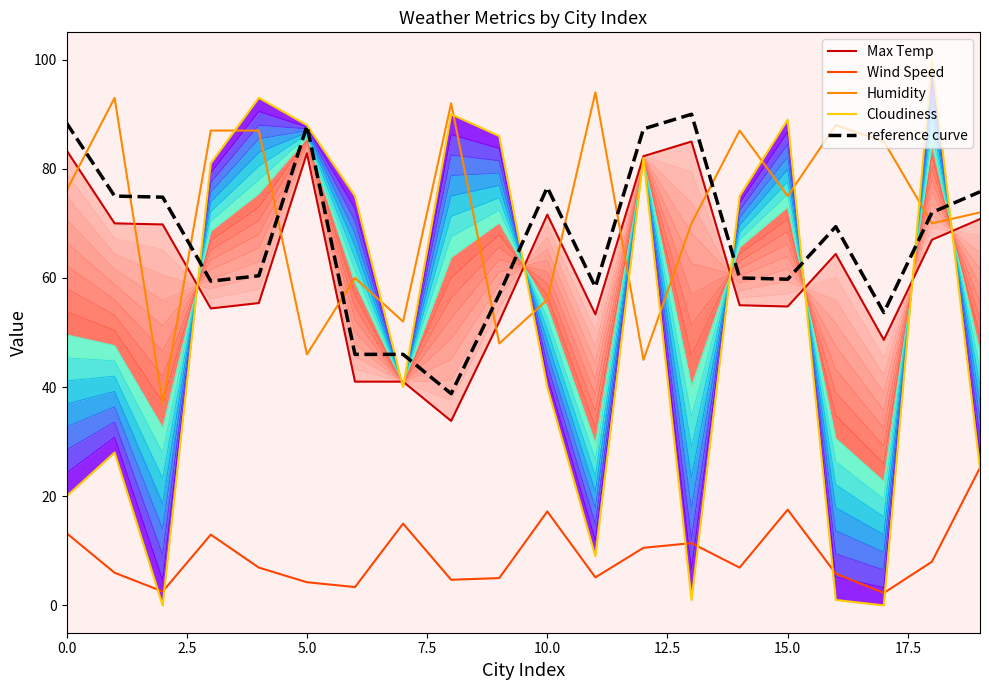

What are all the series names shown in the legend?

Max Temp, Wind Speed, Humidity, Cloudiness, reference curve